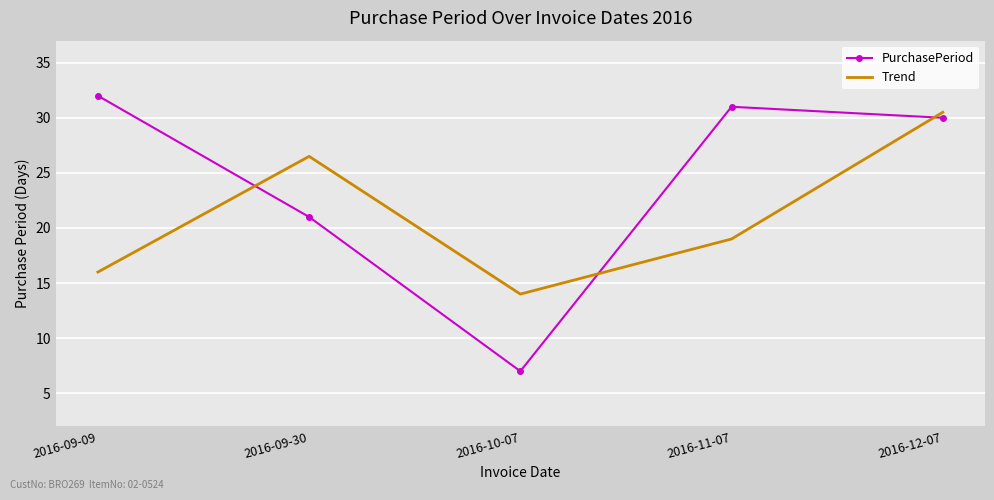

The value of PurchasePeriod at 2016-10-07 is 7.0. True or false?

True